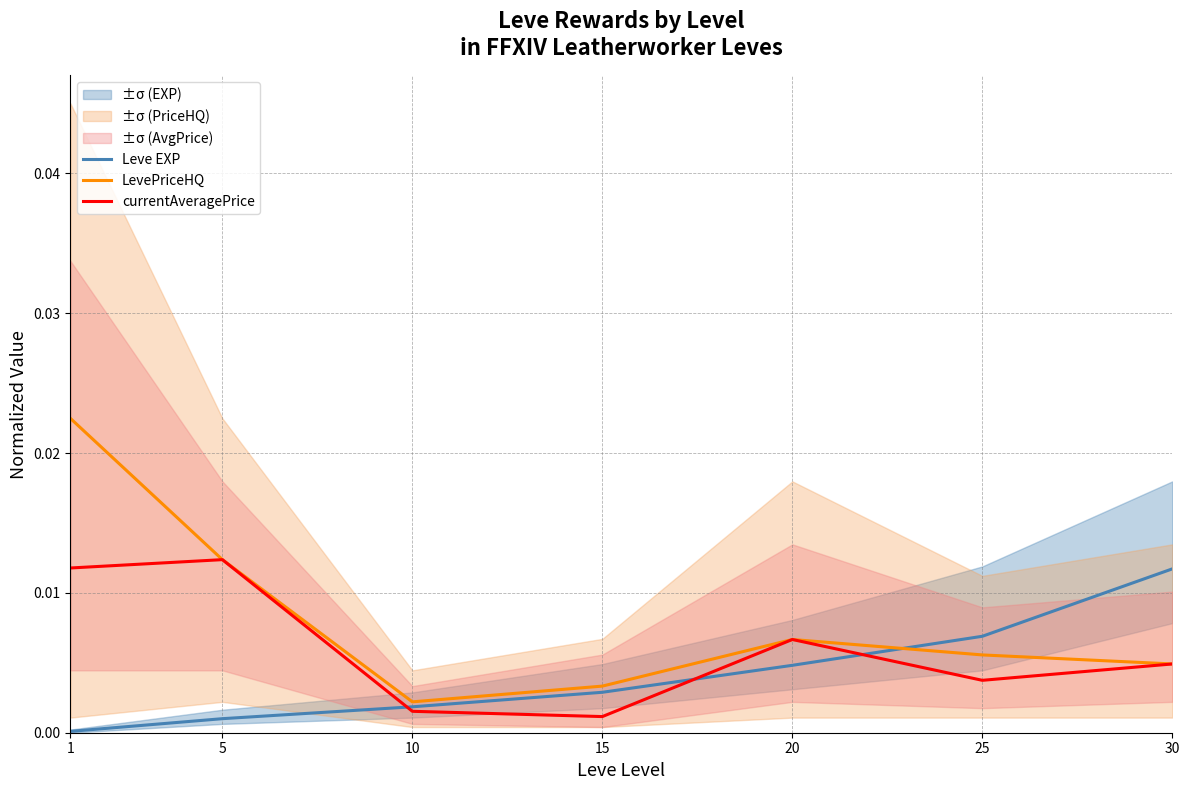

At which category is the sum across all series the highest?

1